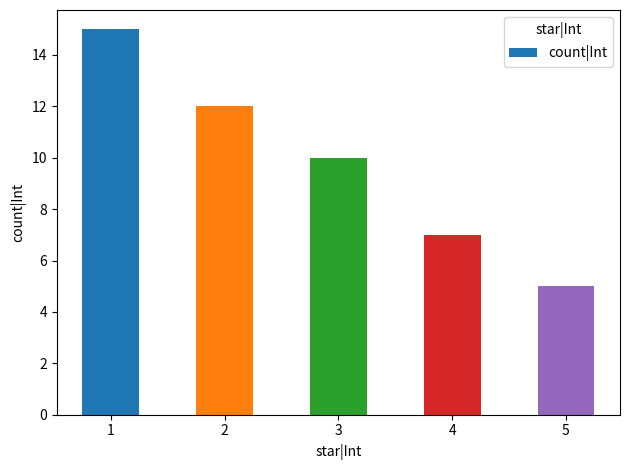

What is the smallest value displayed?

5